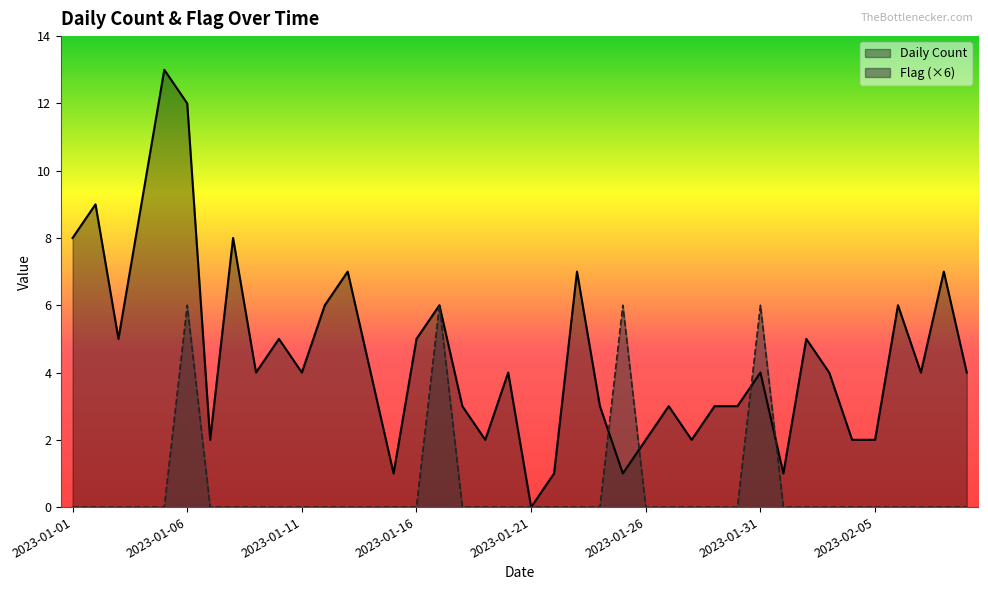

Which has a higher value, 2023-01-08 or 2023-02-08?

2023-01-08